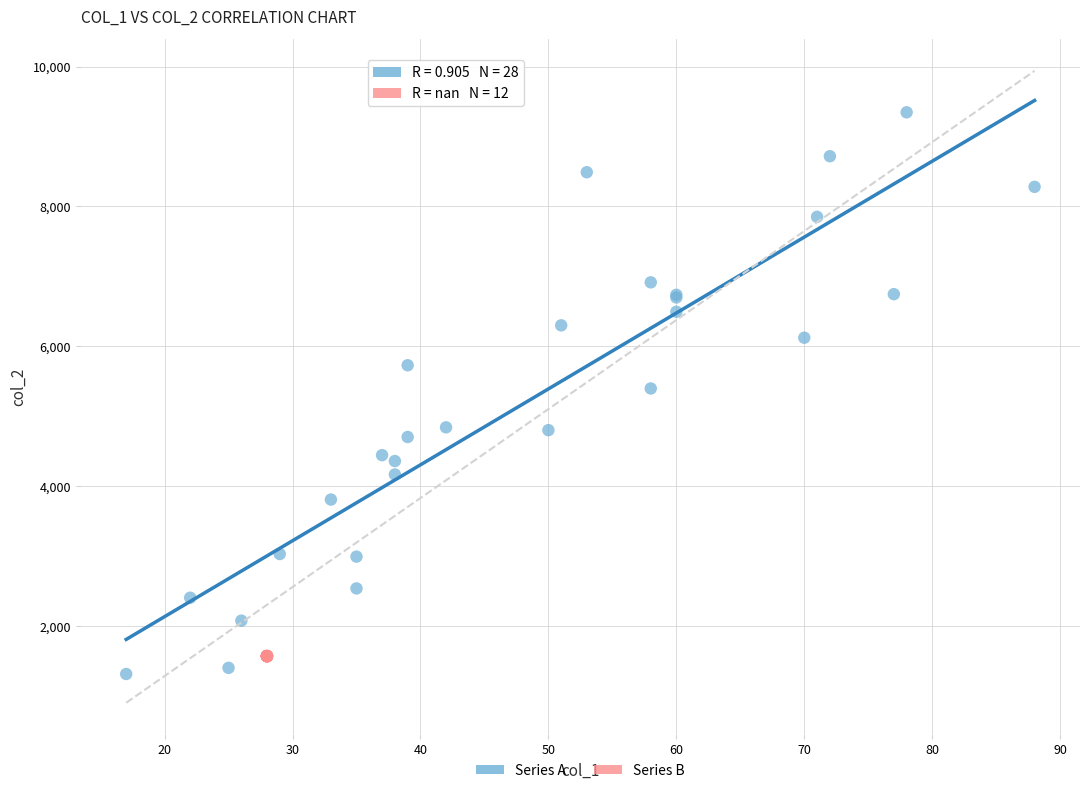

Which series reaches the maximum Y coordinate?

Series A